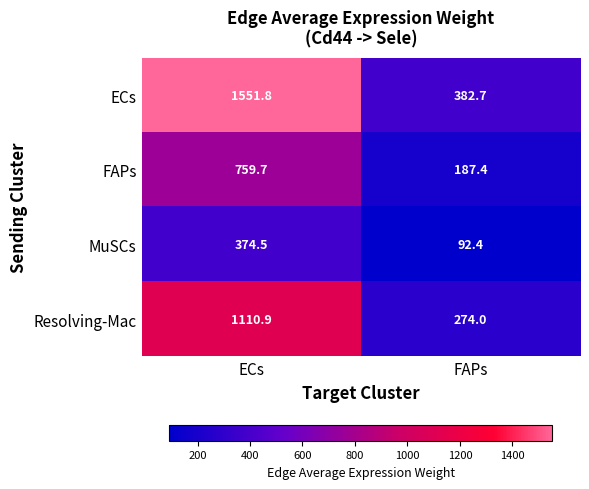

At which category is the sum across all series the highest?

ECs